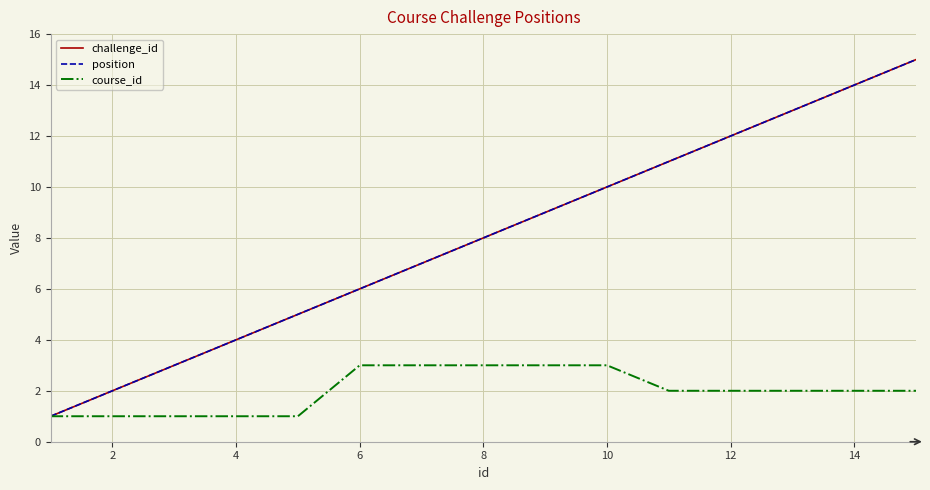

Does the chart have visible grid lines?

Yes